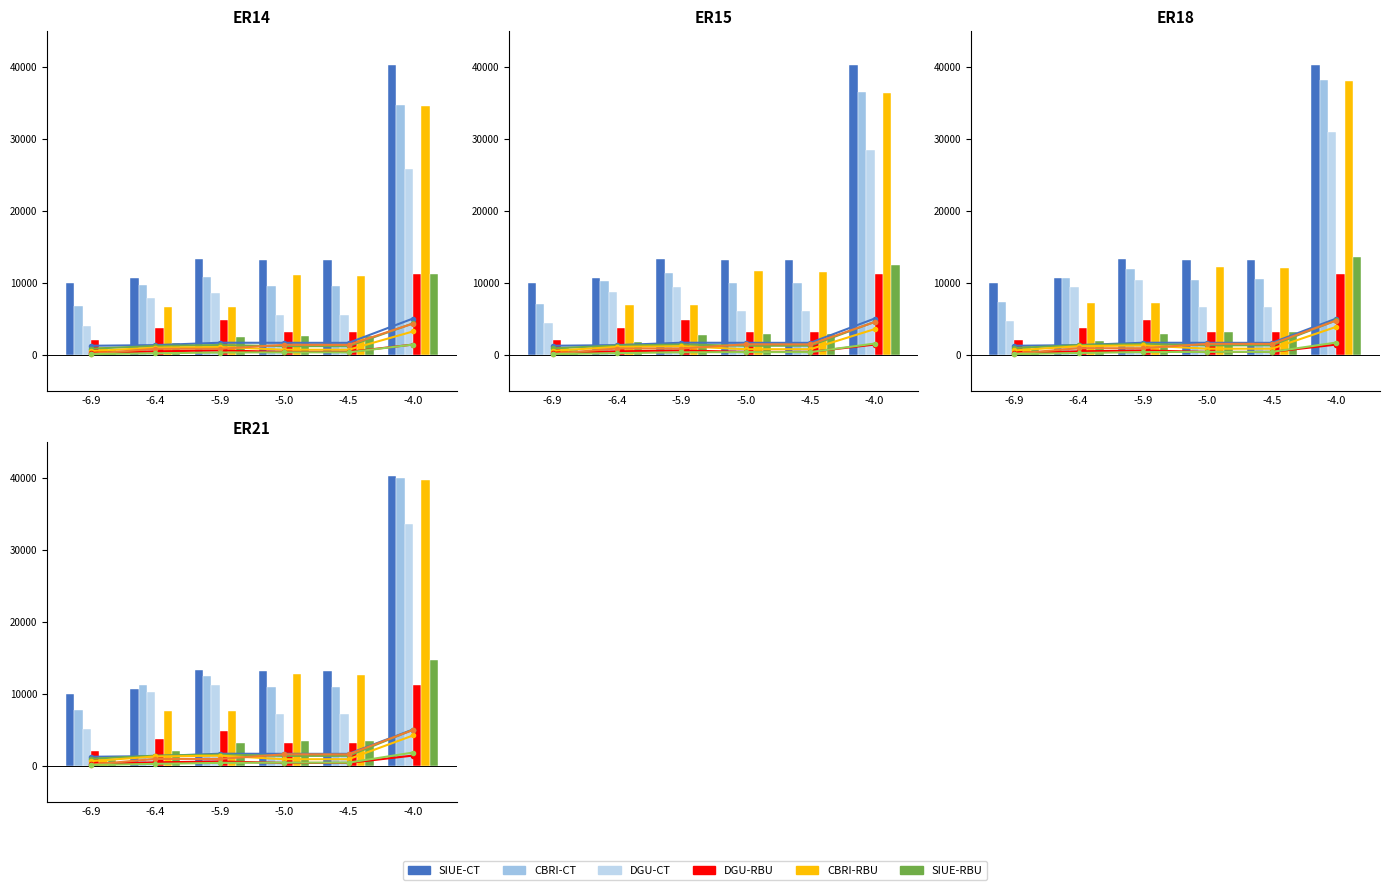

Count the number of data series in this chart.

6